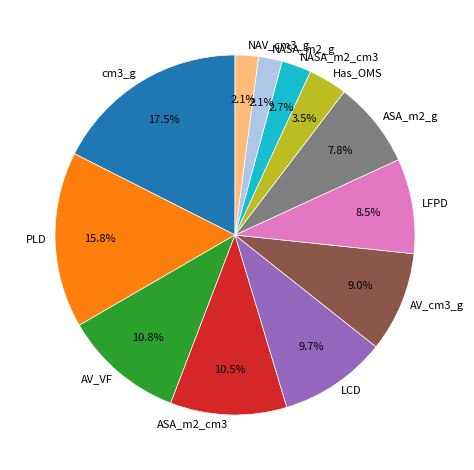

Which has a higher value, AV_VF or NASA_m2_g?

AV_VF